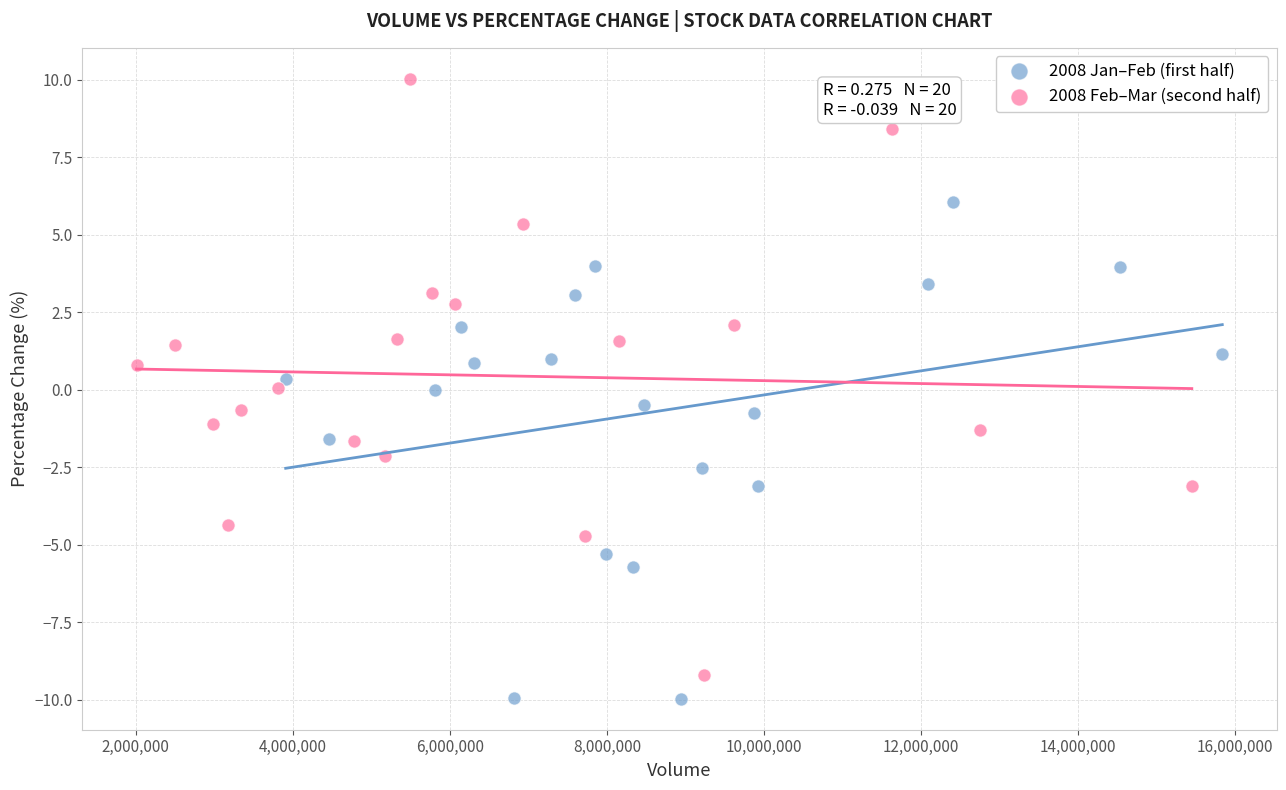

Which series has the widest spread of Y values?

2008 Feb–Mar (second half)